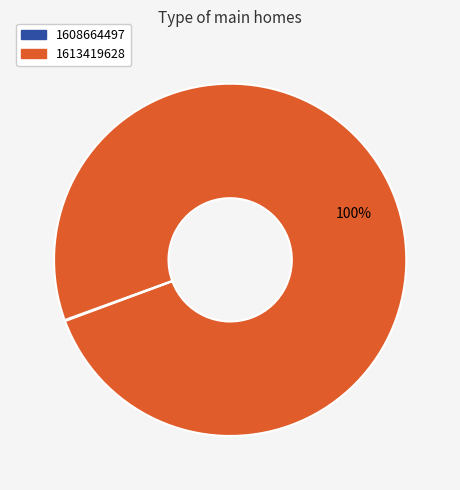

To the nearest percent, what is the difference between the largest and smallest slice percentages?

100%